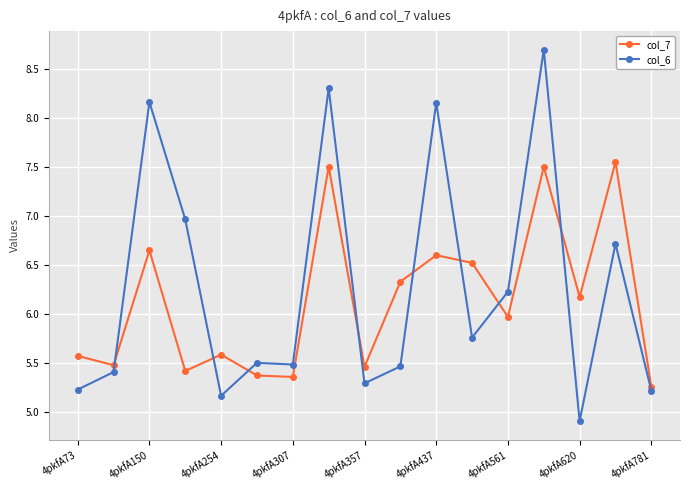

What is the highest value of the col_6 series?

8.7